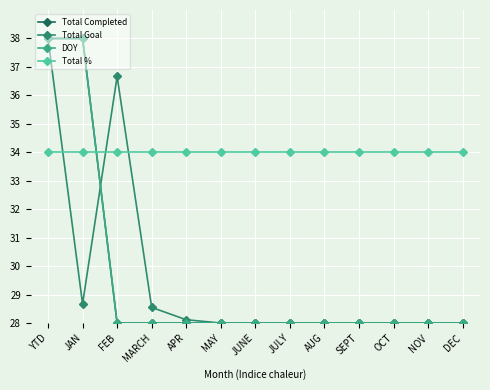

Which series has the largest total across all categories?

Total %